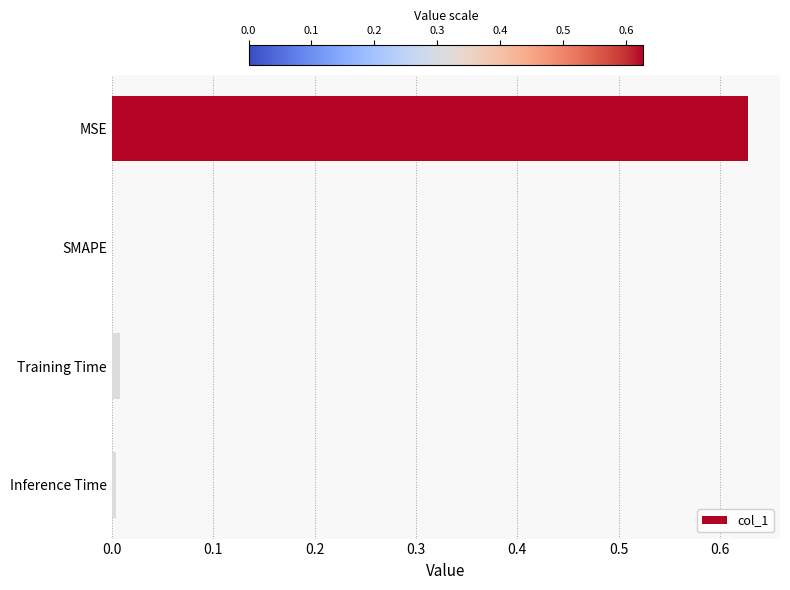

Between MSE and SMAPE, which is larger?

MSE